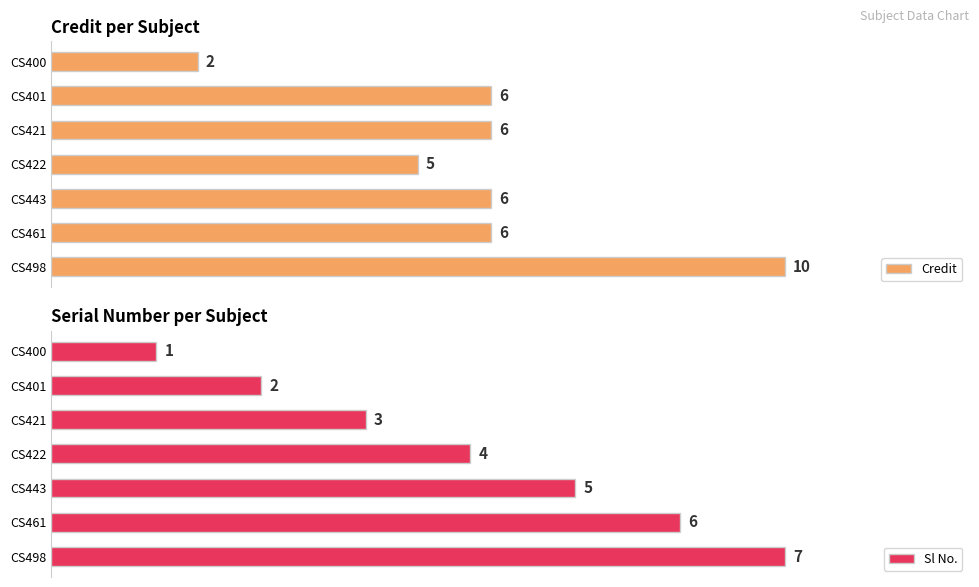

What is the difference between the maximum and minimum values in the Sl No. series?

6